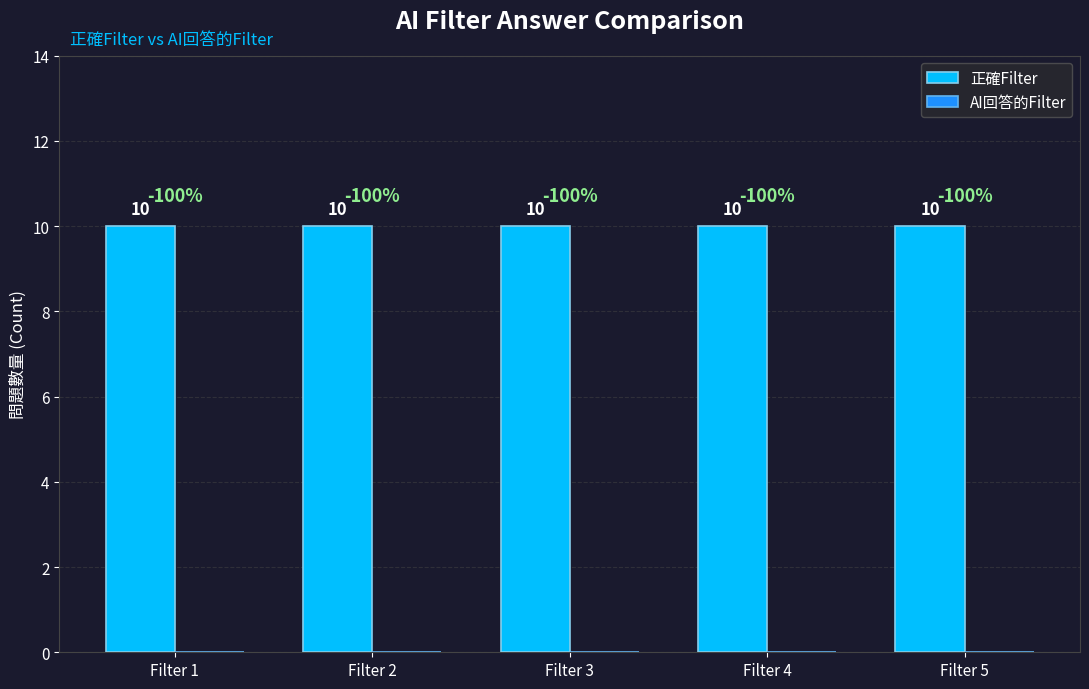

Which has a higher value, Filter 3 or Filter 4?

Filter 3